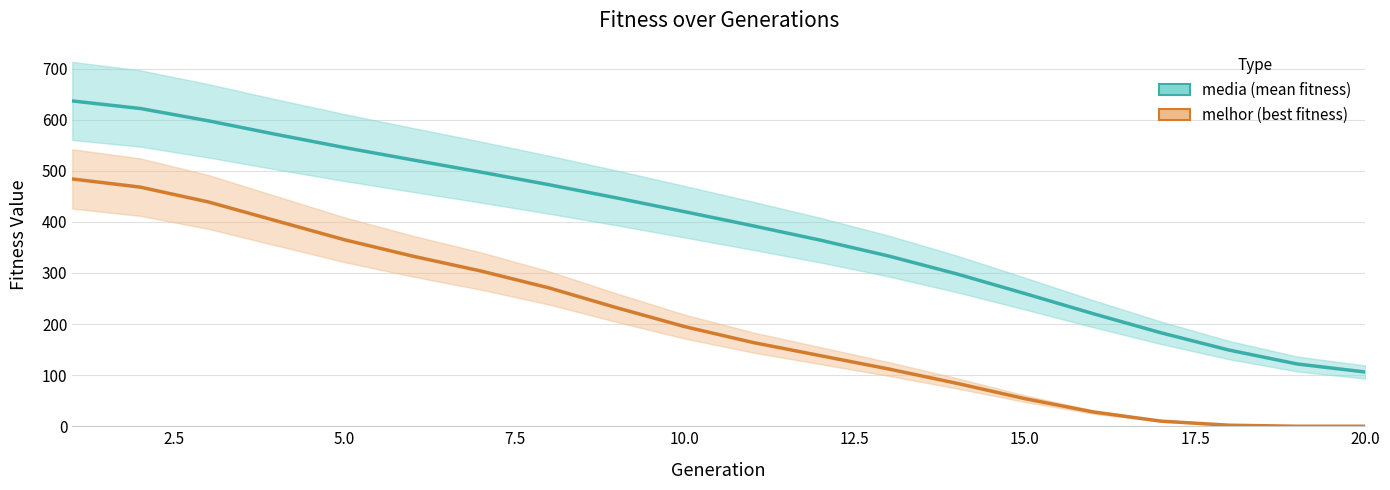

How many categories are shown in the chart?

20